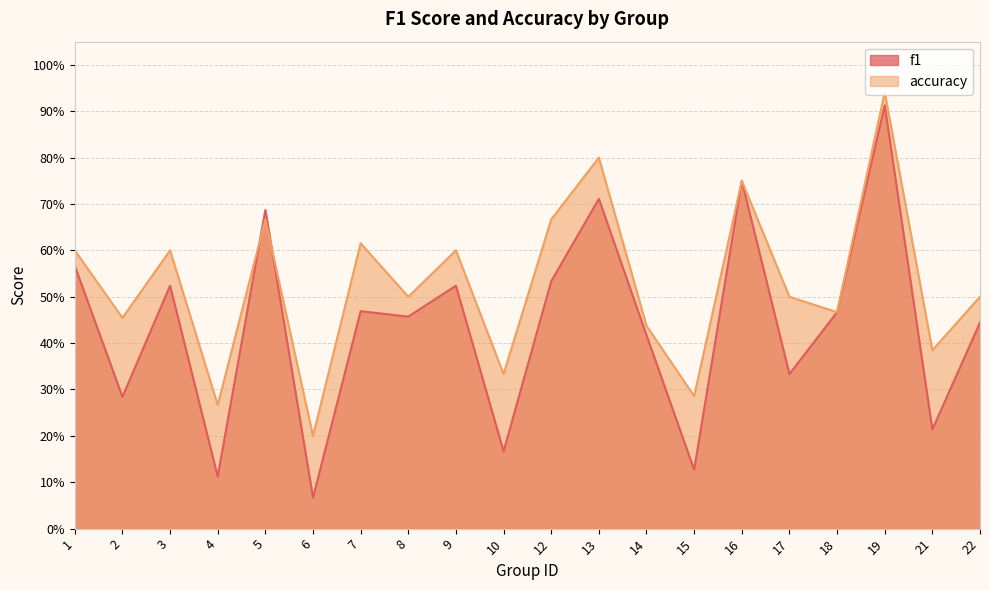

Reading left to right, list all the values displayed in this chart.

f1: 1=0.6	2=0.3	3=0.5	4=0.1	5=0.7	6=0.1	7=0.5	8=0.5	9=0.5	10=0.2	12=0.5	13=0.7	14=0.4	15=0.1	16=0.8	17=0.3	18=0.5	19=0.9	21=0.2	22=0.4
accuracy: 1=0.6	2=0.5	3=0.6	4=0.3	5=0.7	6=0.2	7=0.6	8=0.5	9=0.6	10=0.3	12=0.7	13=0.8	14=0.4	15=0.3	16=0.8	17=0.5	18=0.5	19=0.9	21=0.4	22=0.5